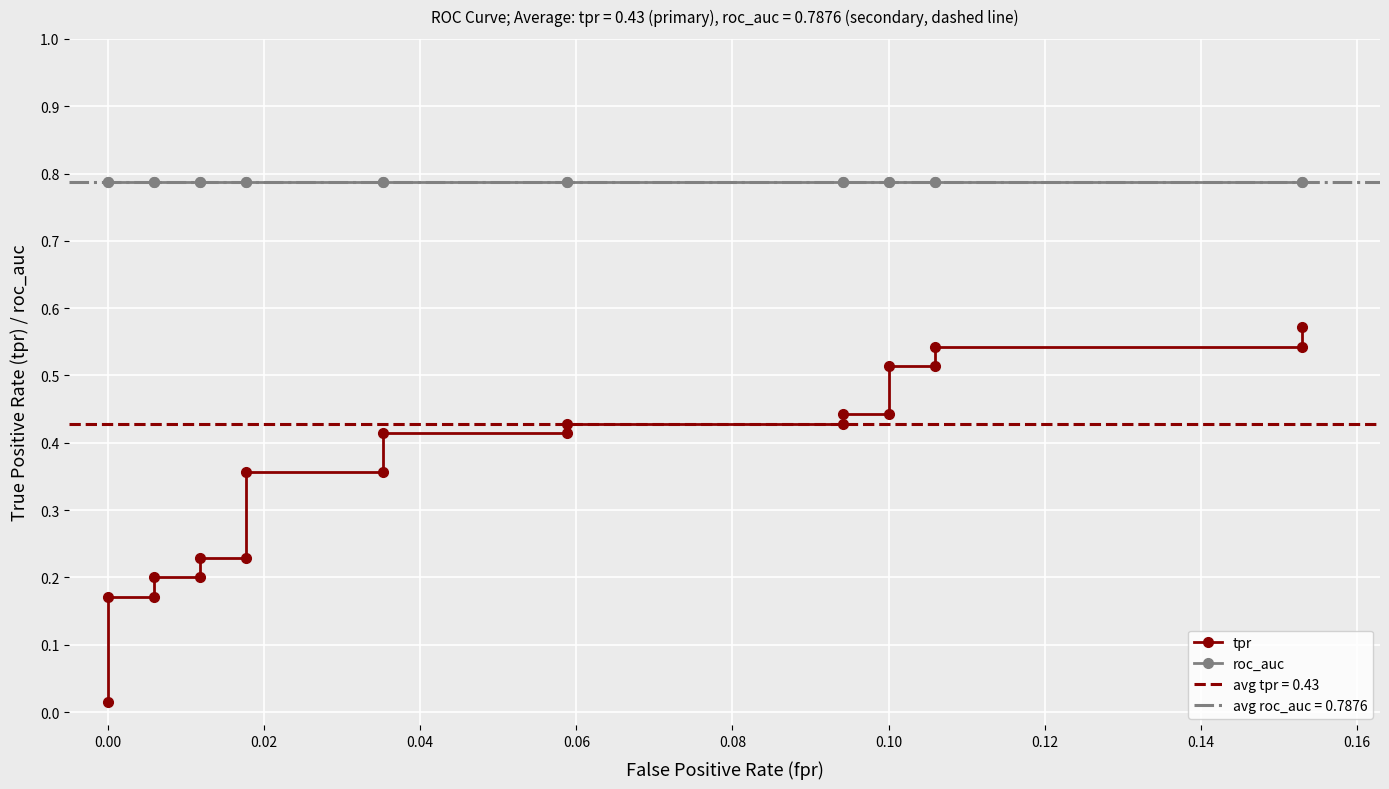

Reading right to left, extract all data points from this chart.

tpr: 0.6	0.5	0.5	0.5	0.5	0.4	0.4	0.4	0.4	0.4	0.4	0.4	0.4	0.2	0.2	0.2	0.2	0.2	0.2	0.0
roc_auc: 0.8	0.8	0.8	0.8	0.8	0.8	0.8	0.8	0.8	0.8	0.8	0.8	0.8	0.8	0.8	0.8	0.8	0.8	0.8	0.8